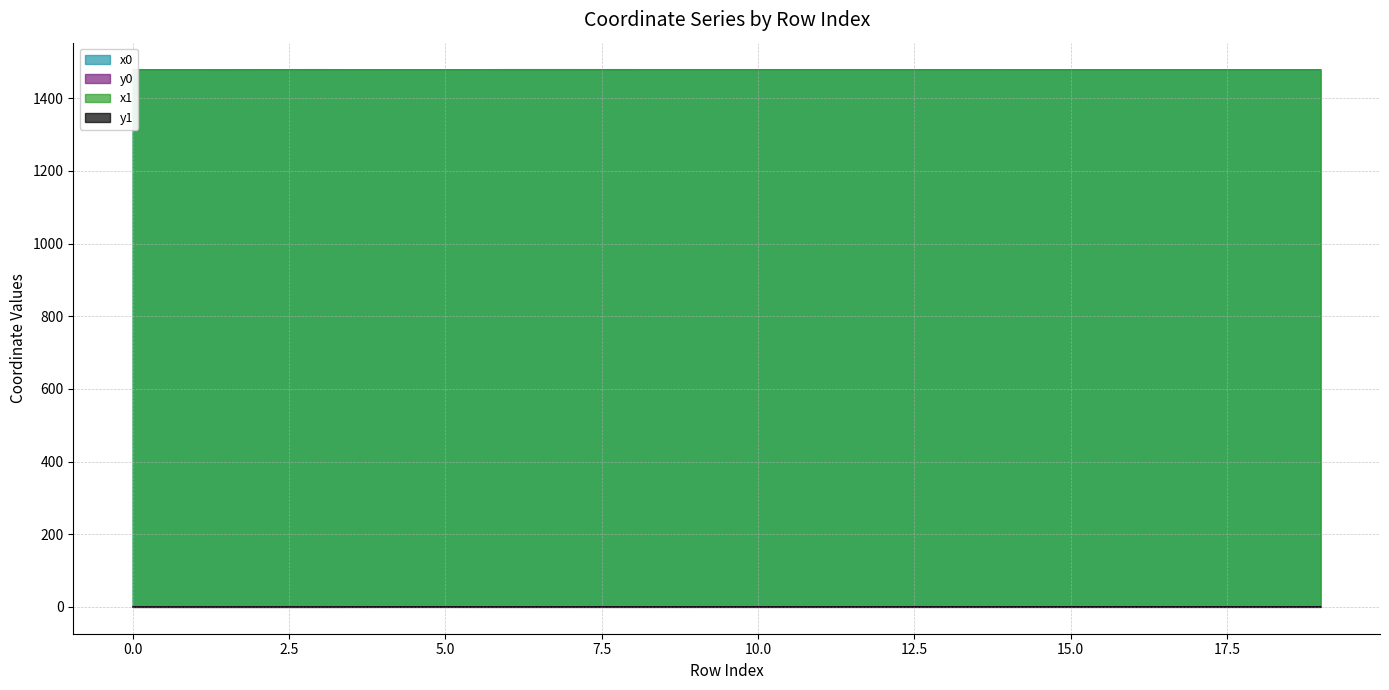

List the series in order of their peak value, highest first.

x0, x1, y1, y0